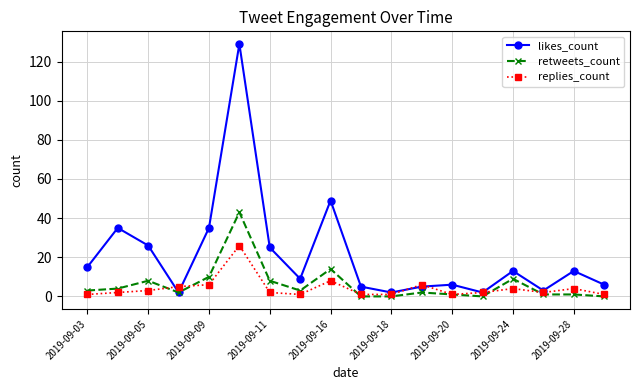

Which series has the largest total across all categories?

likes_count